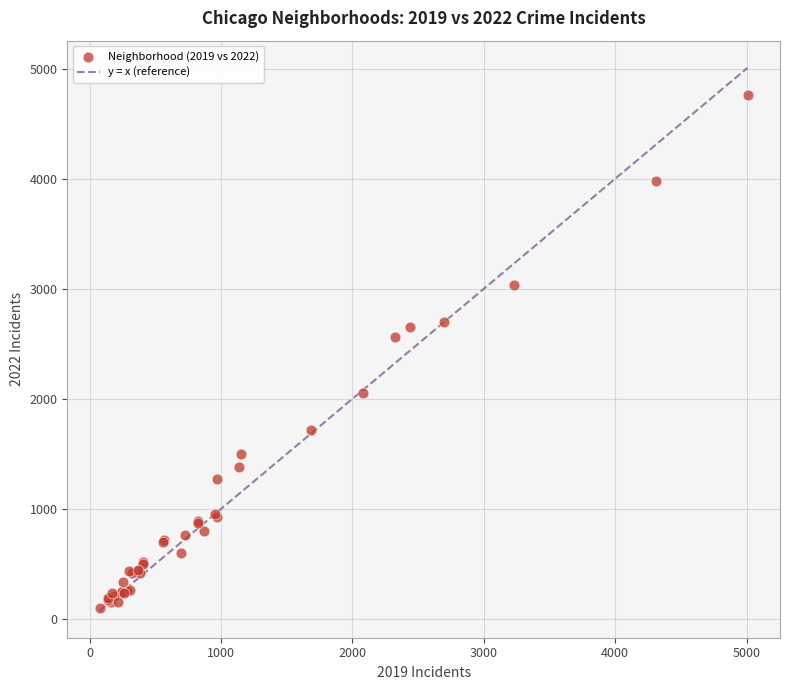

What Y value in the scatter plot is closest to 2431?

2566